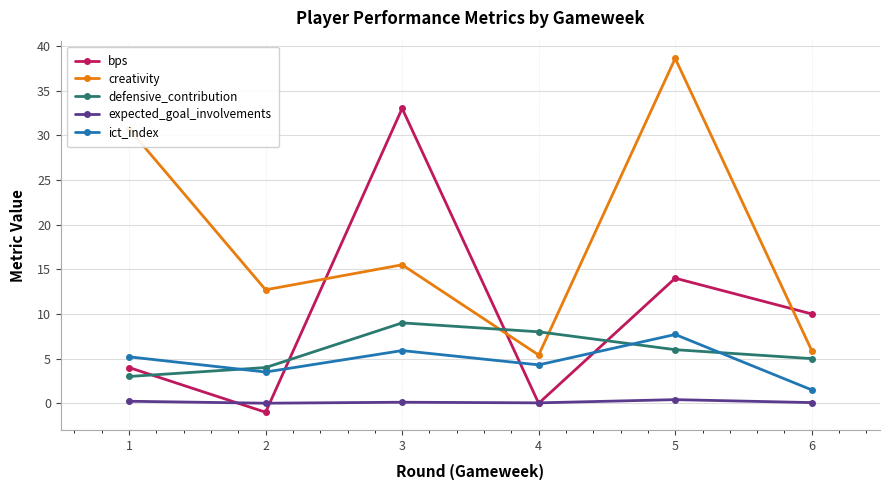

True or false: defensive_contribution and creativity intersect in this chart.

True